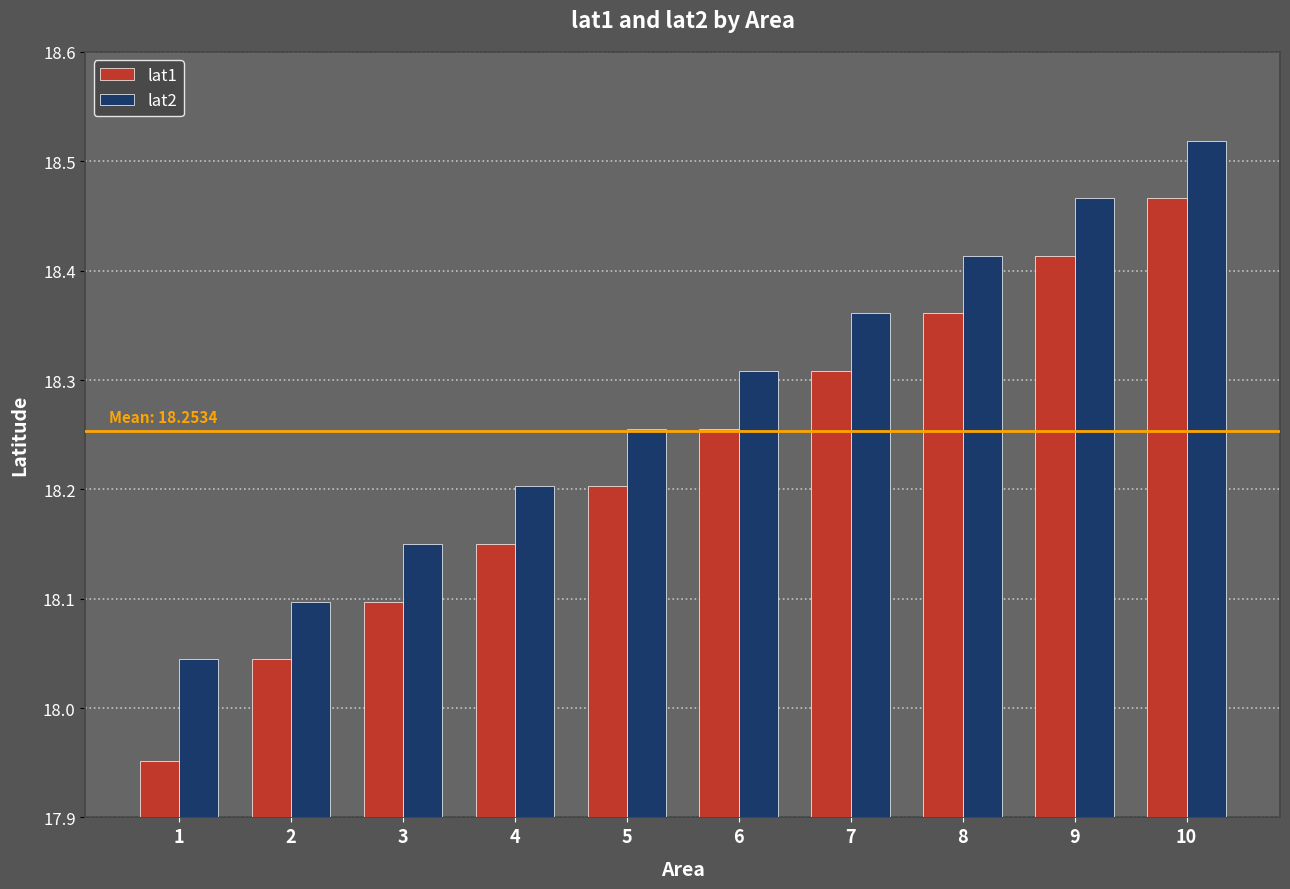

What is the value of the lat2 bar at the 2nd from the left?

18.1